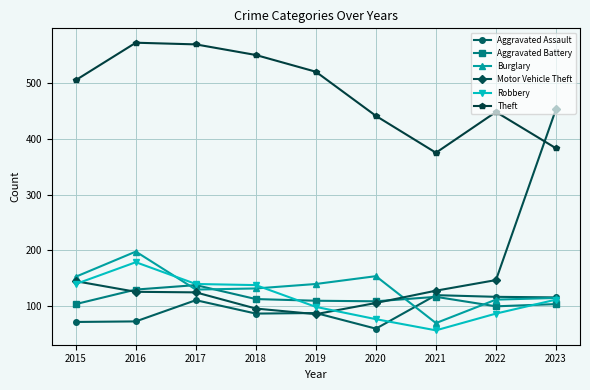

Count the number of data series in this chart.

6